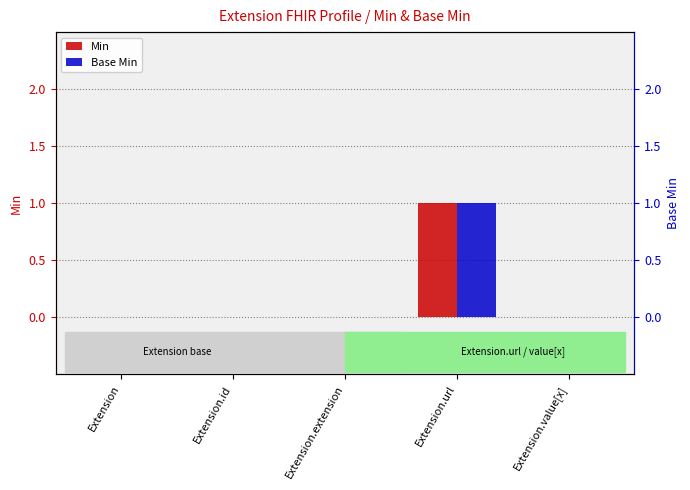

Reading left to right, extract all data points from this chart.

Min: 0	0	0	1	0
Base Min: 0	0	0	1	0